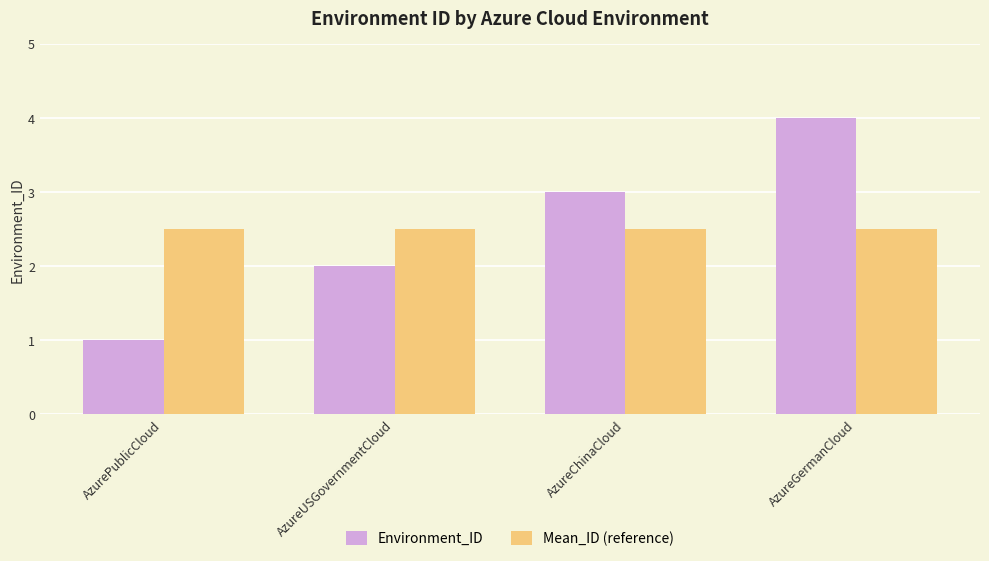

Is it true that Environment_ID equals 4.0 at AzureGermanCloud?

True